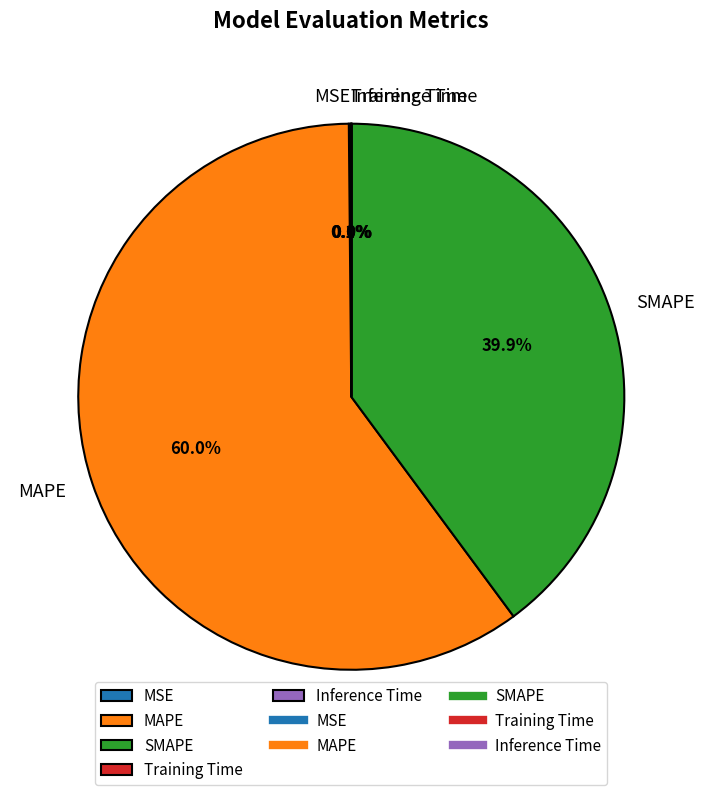

Which category has the biggest portion of the pie?

MAPE